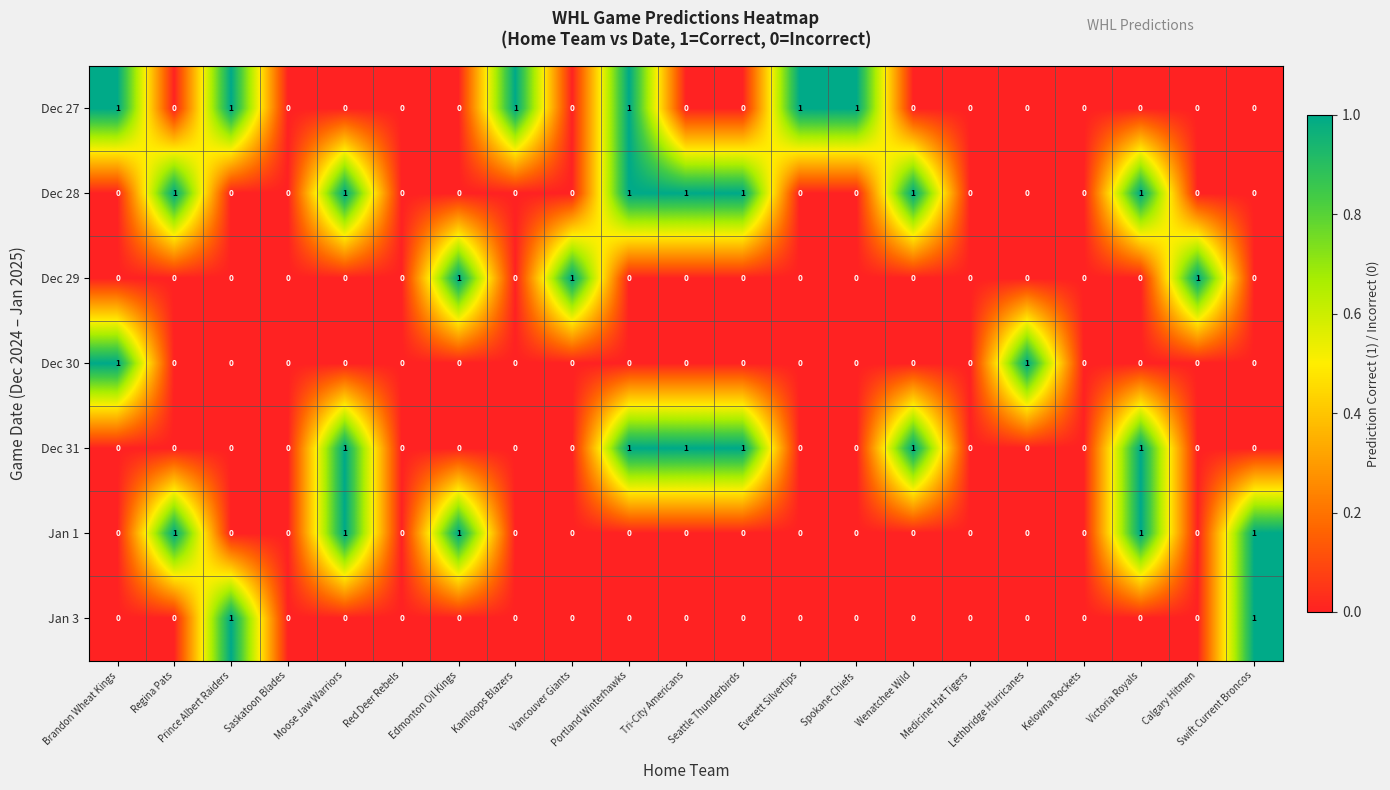

Which series has the largest total across all categories?

Dec 28